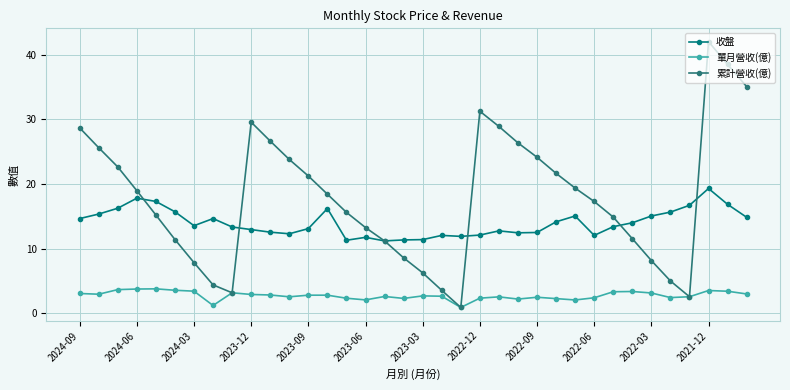

True or false: 收盤 and 單月營收(億) cross at least once.

False